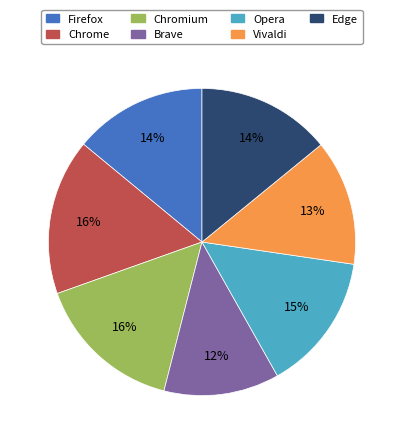

Do Vivaldi and Chrome together represent more than half of the pie?

No